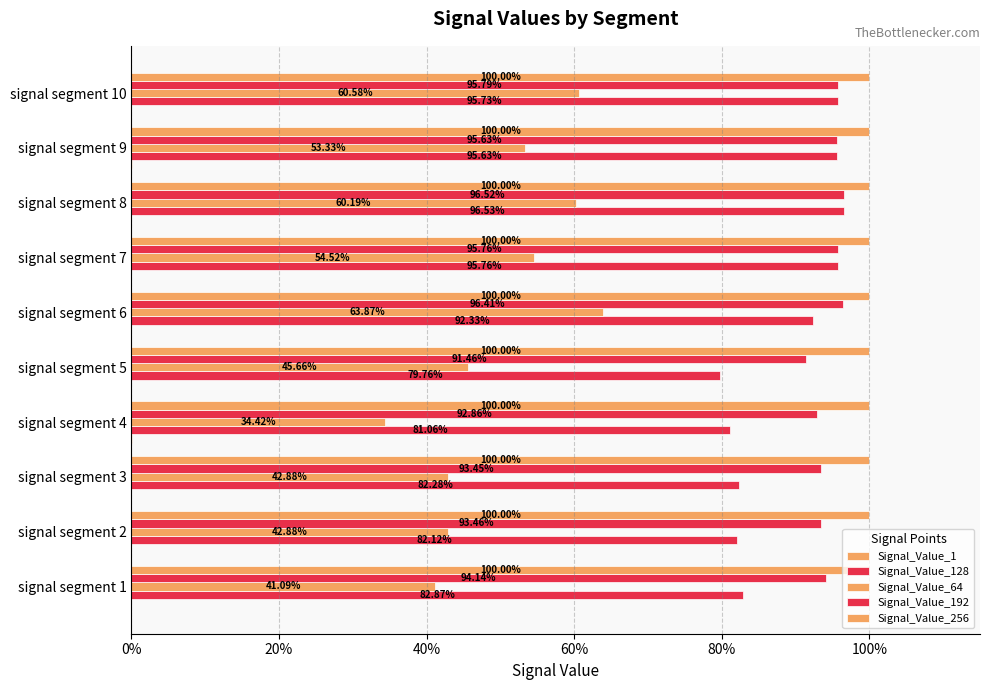

At which label does Signal_Value_64 reach its peak?

signal segment 6